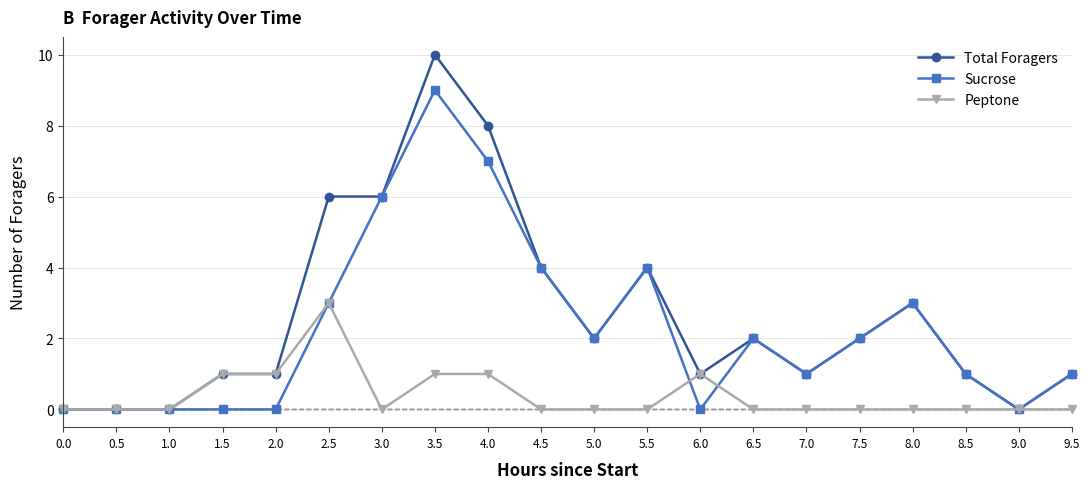

True or false: Sucrose has a value of 7 at 4.0.

True